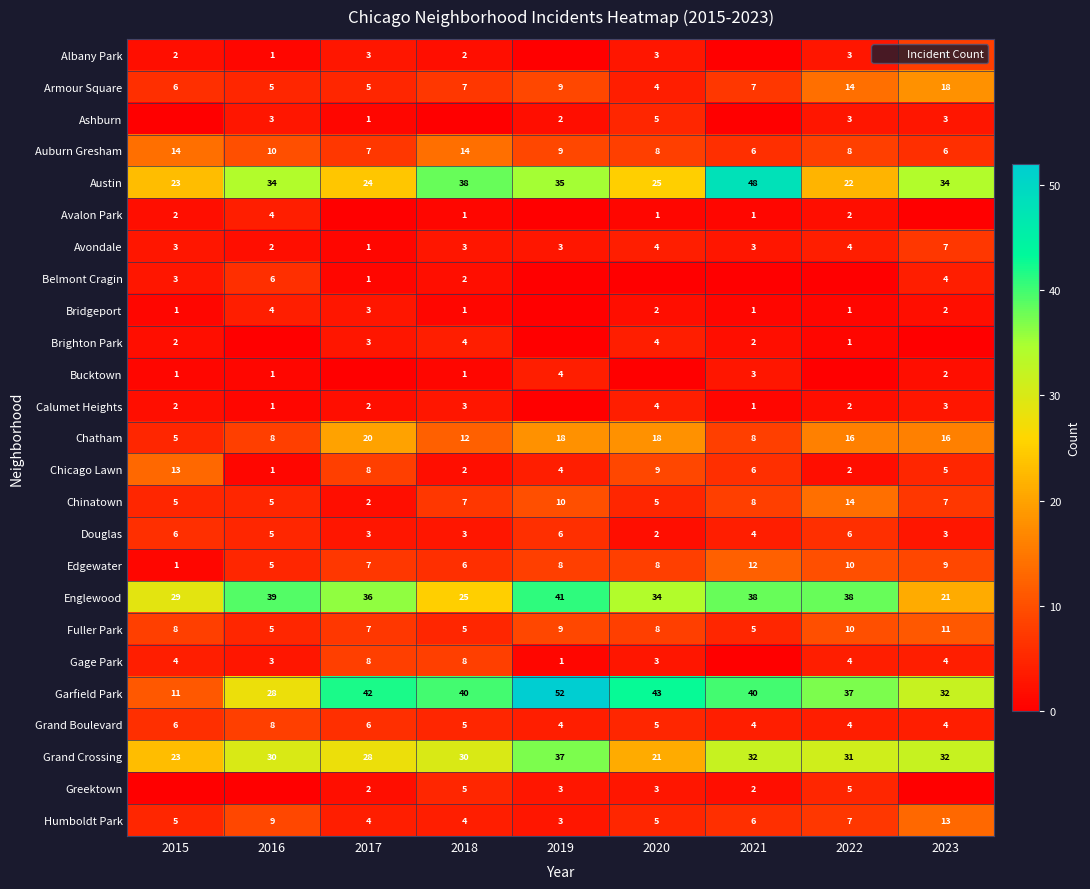

At which label does Armour Square first exceed 7?

2019